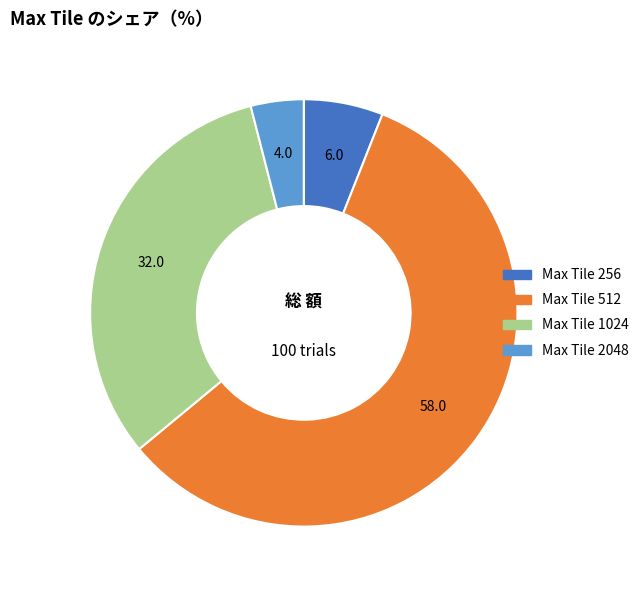

Does any single category account for the majority?

Yes